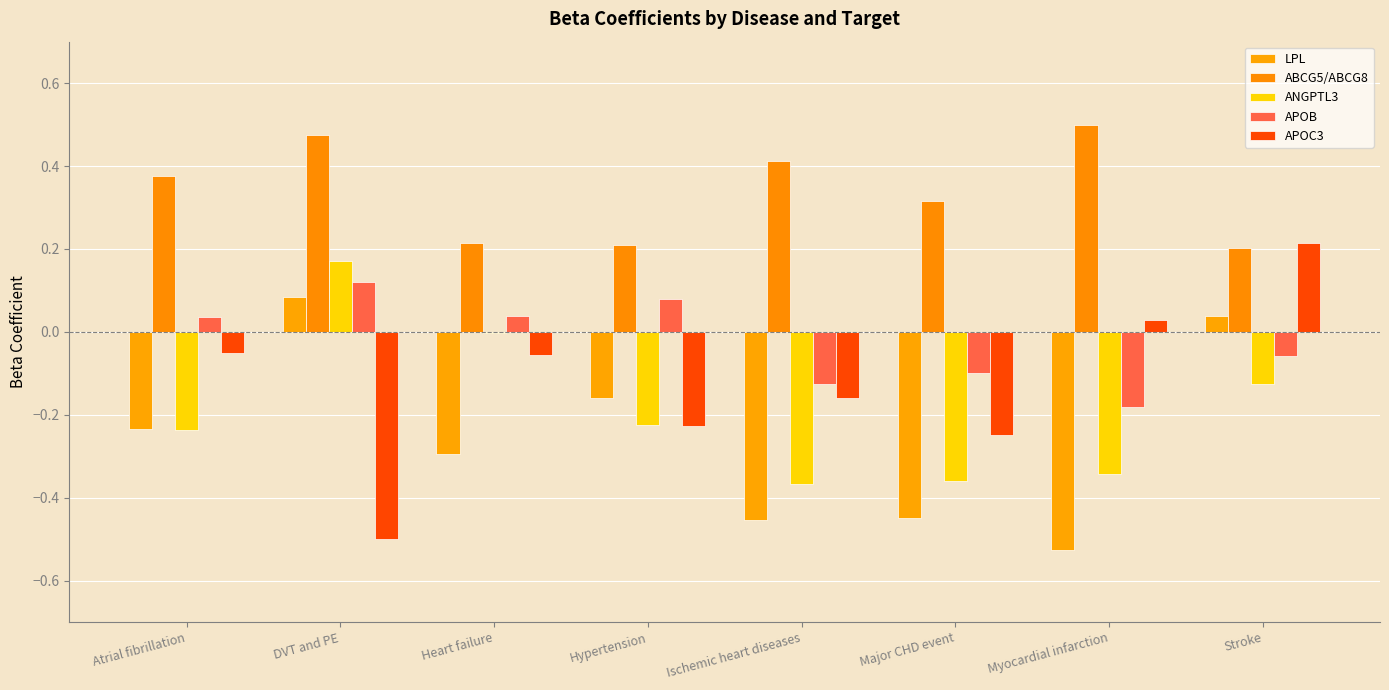

How many values in LPL are above zero?

2